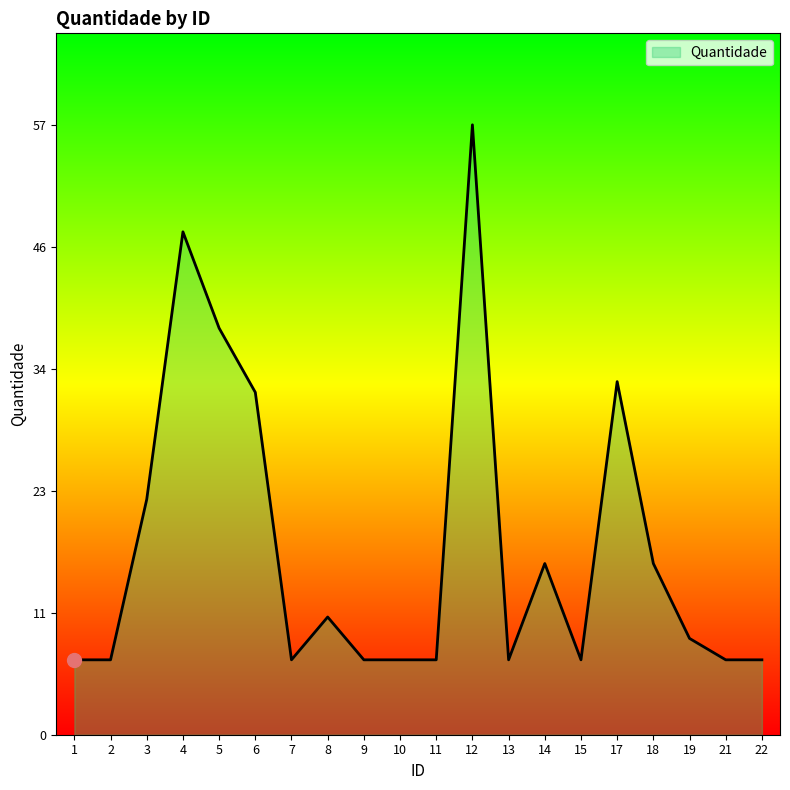

What is the difference between the maximum and minimum values?

50